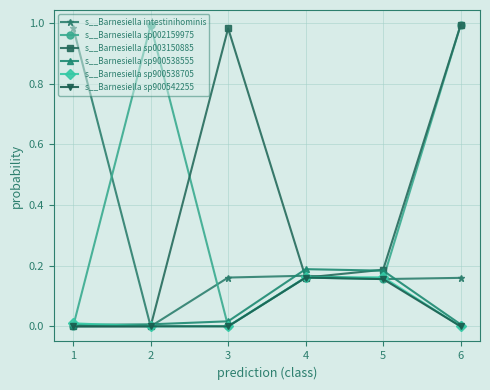

True or false: s__Barnesiella sp002159975 has a value of 0.3 at 3.

False